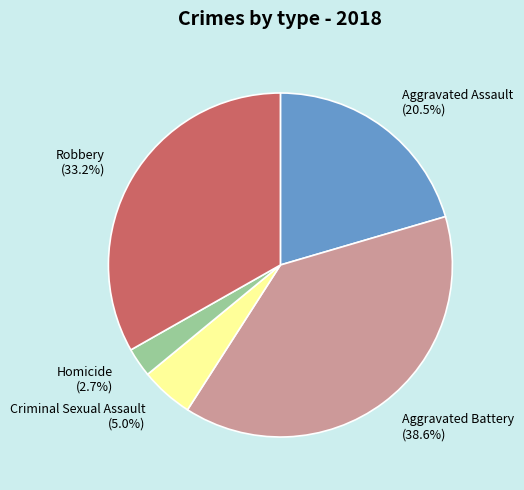

To the nearest percent, what percentage of the pie is Homicide?

3%